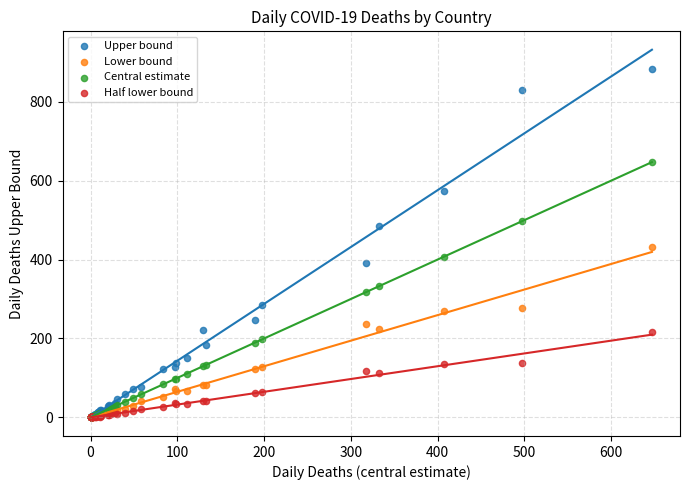

Across all series, what Y value is closest to 442?

431.0